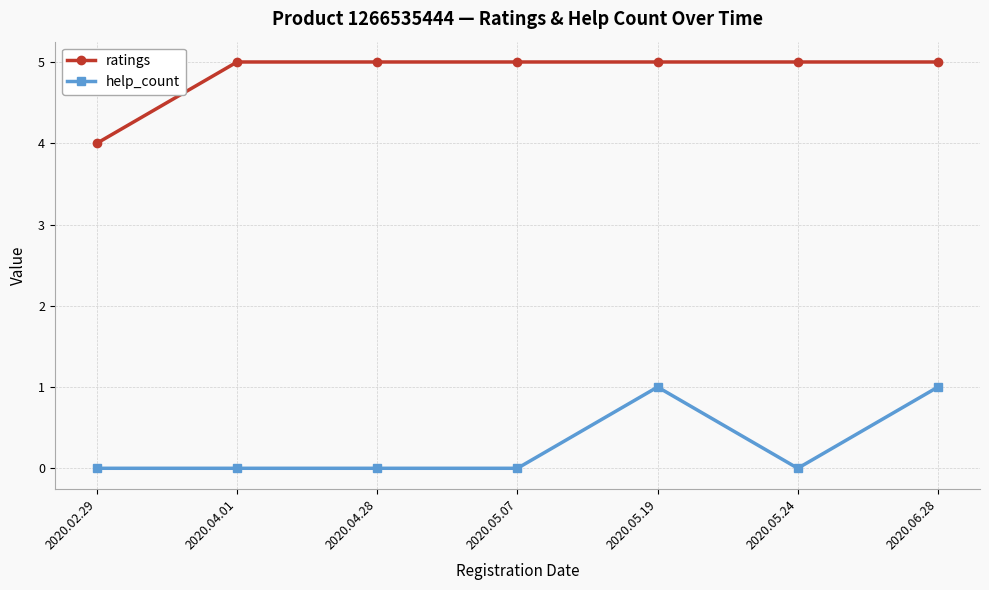

What position from the left is 2020.04.28?

3